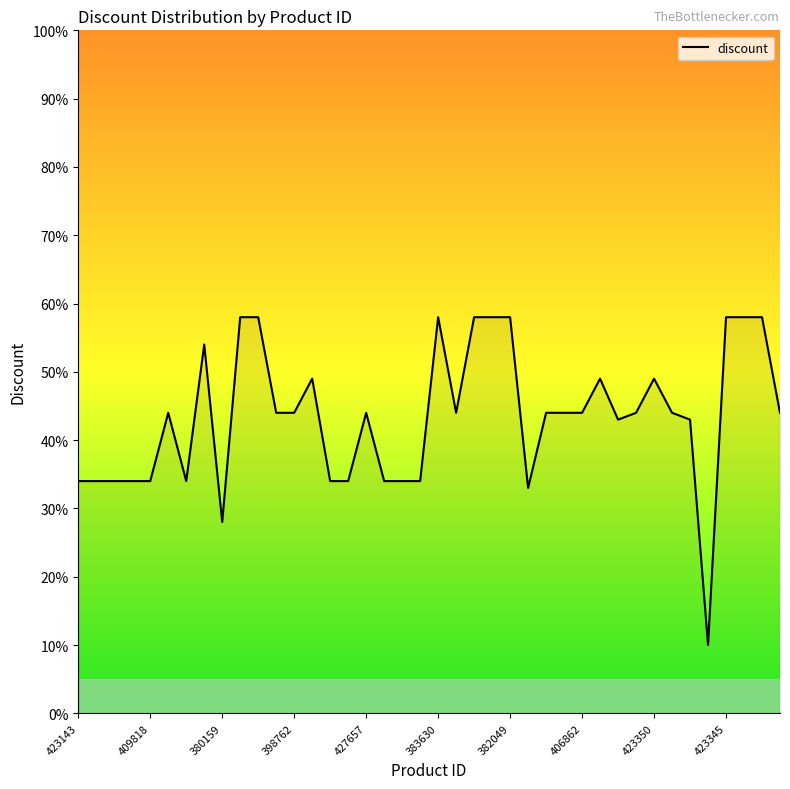

What is the minimum value shown in the chart?

10